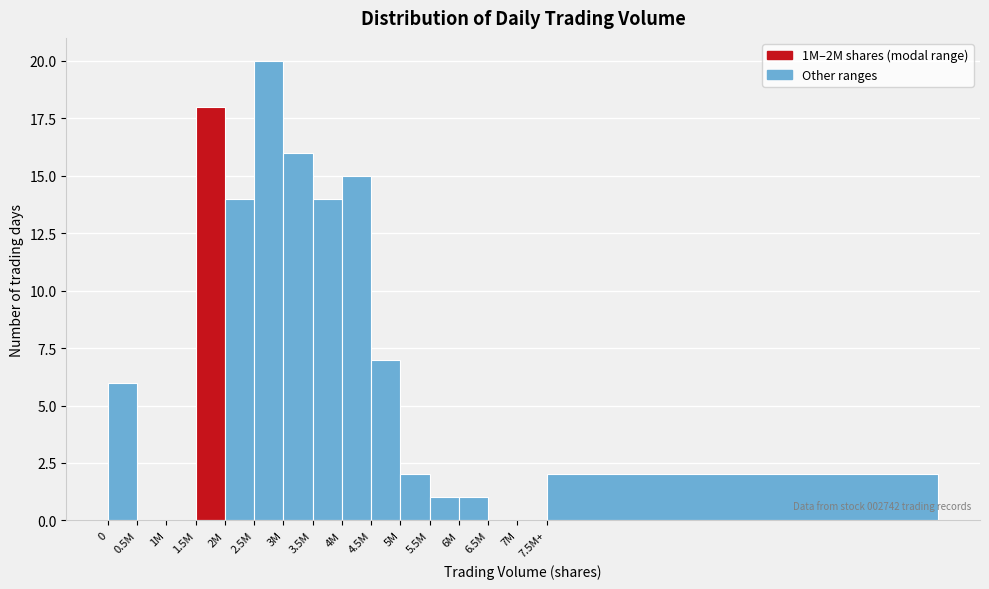

Reading left to right, transcribe all the data shown in this chart.

0=6	0.5M=0	1M=0	1.5M=18	2M=14	2.5M=20	3M=16	3.5M=14	4M=15	4.5M=7	5M=2	5.5M=1	6M=1	6.5M=0	7M=0	7.5M+=2